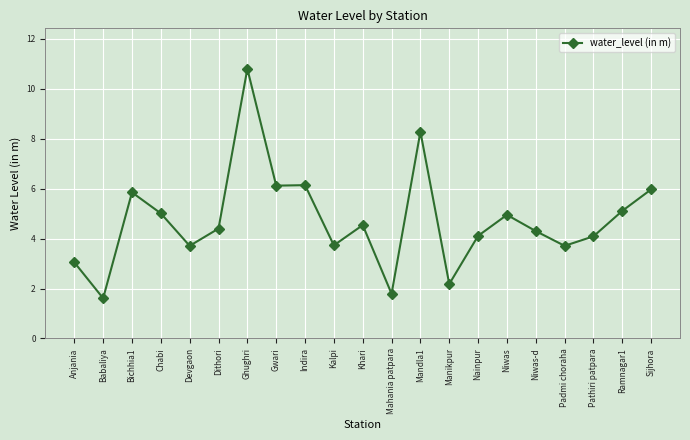

At which label does the data first exceed 4?

Bichhia1